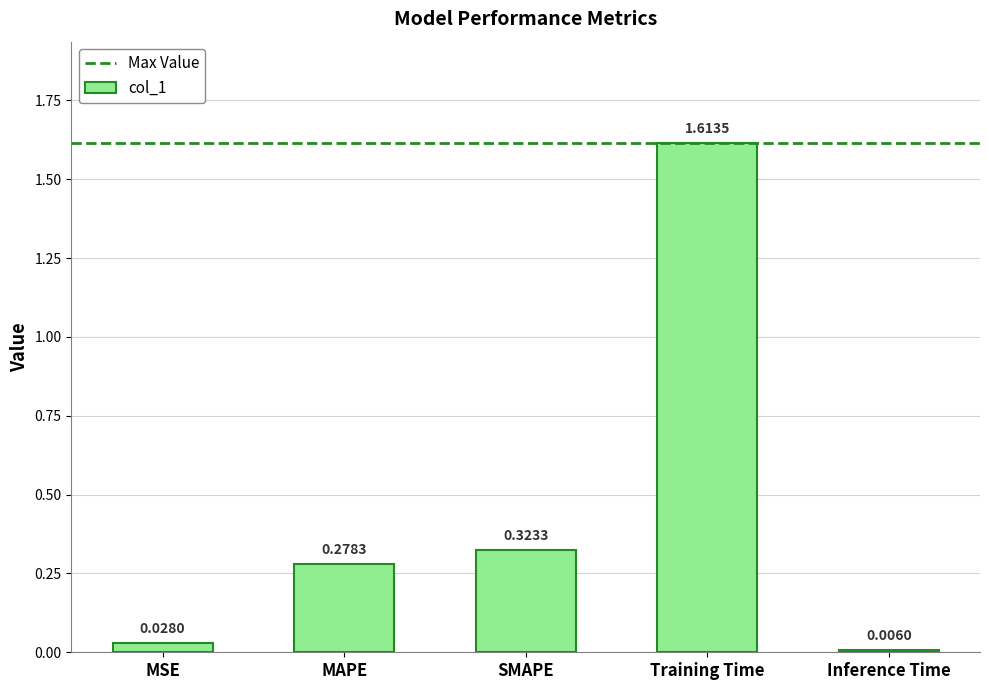

How many bars are there in total?

5